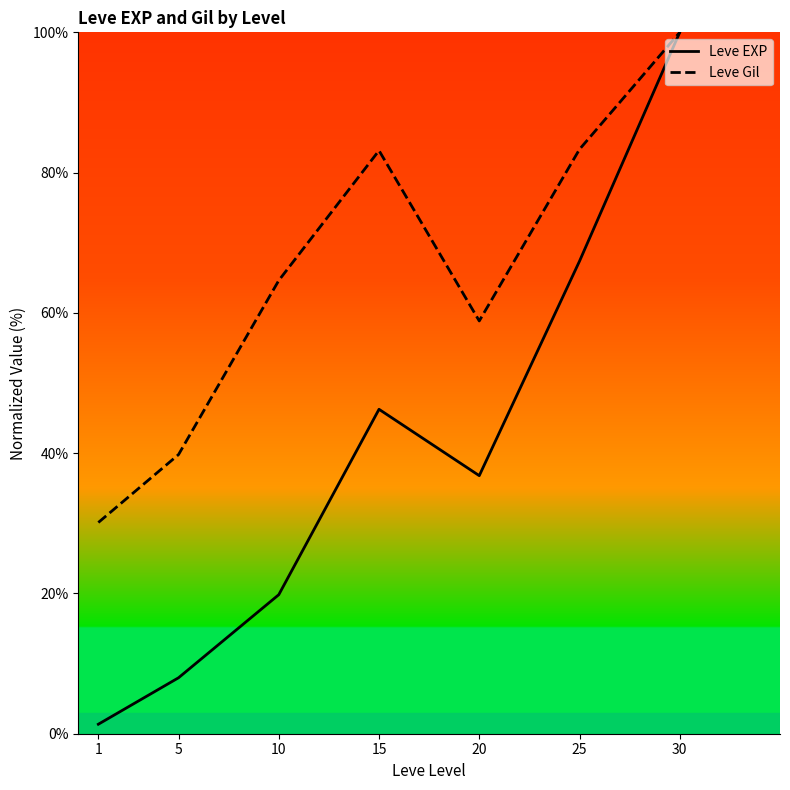

Which series has the largest total across all categories?

Leve Gil